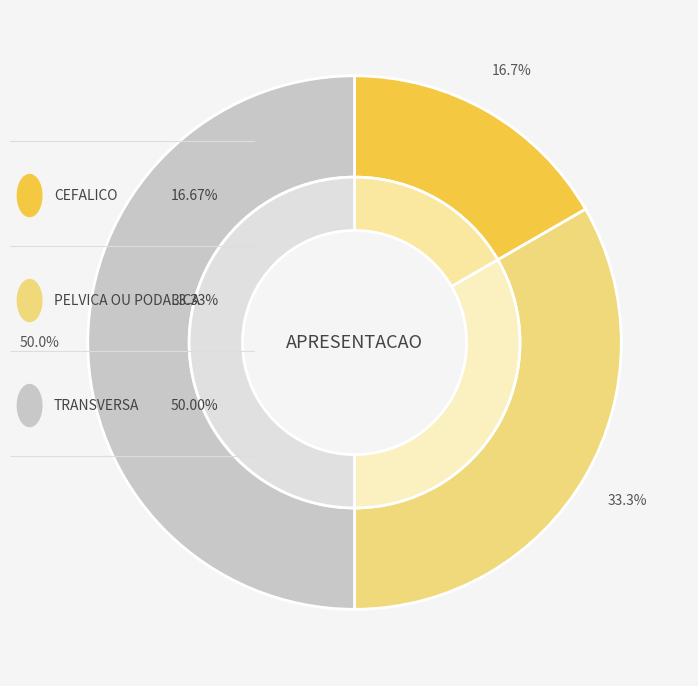

What portion of the pie excludes TRANSVERSA?

50.0%